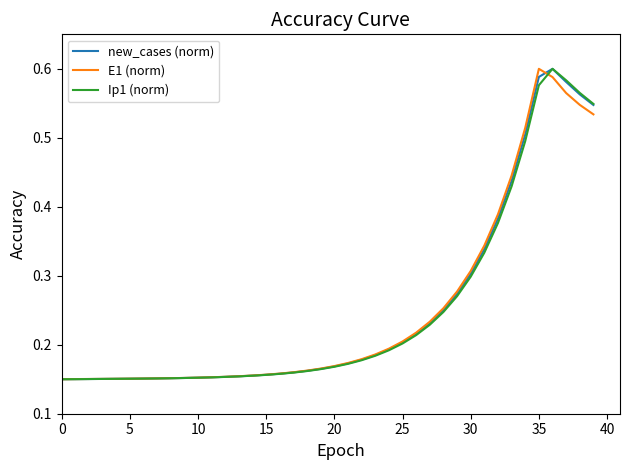

Between 20 and 35, which series saw the biggest shift?

E1 (norm)